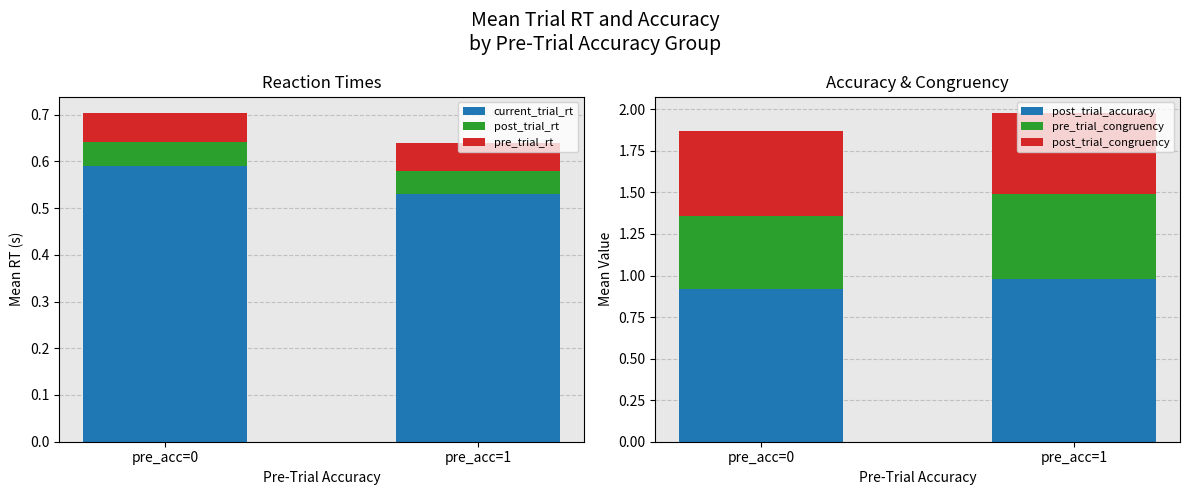

Reading left to right, extract all data points from this chart.

current_trial_rt: 0.6	0.5
post_trial_rt: 0.1	0.0
pre_trial_rt: 0.1	0.1
post_trial_accuracy: 0.9	1.0
pre_trial_congruency: 0.4	0.5
post_trial_congruency: 0.5	0.5